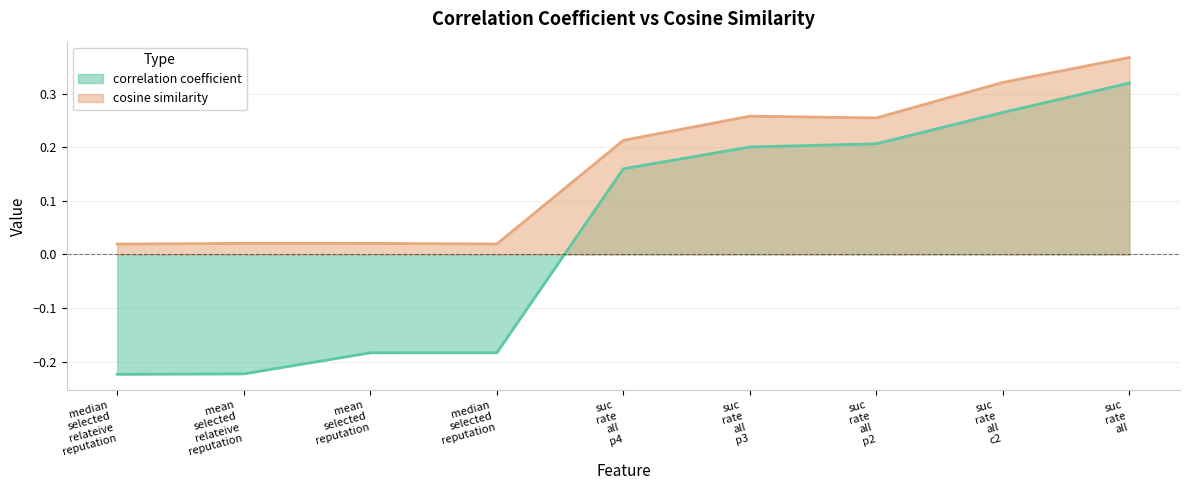

Rank the series by their maximum value, from highest to lowest.

cosine similarity, correlation coefficient